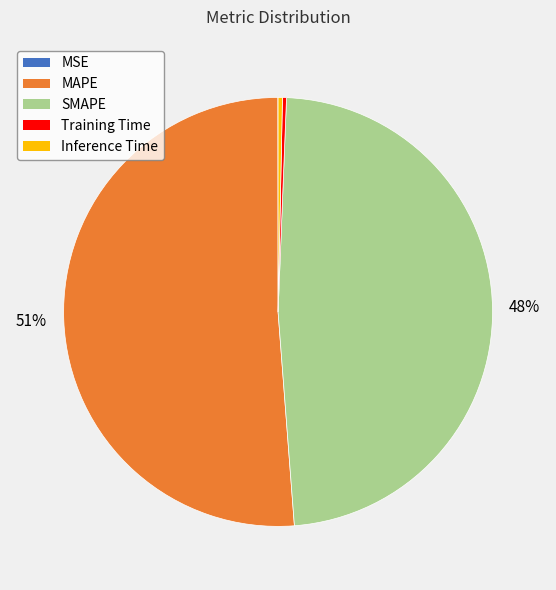

Which category accounts for the majority?

MAPE